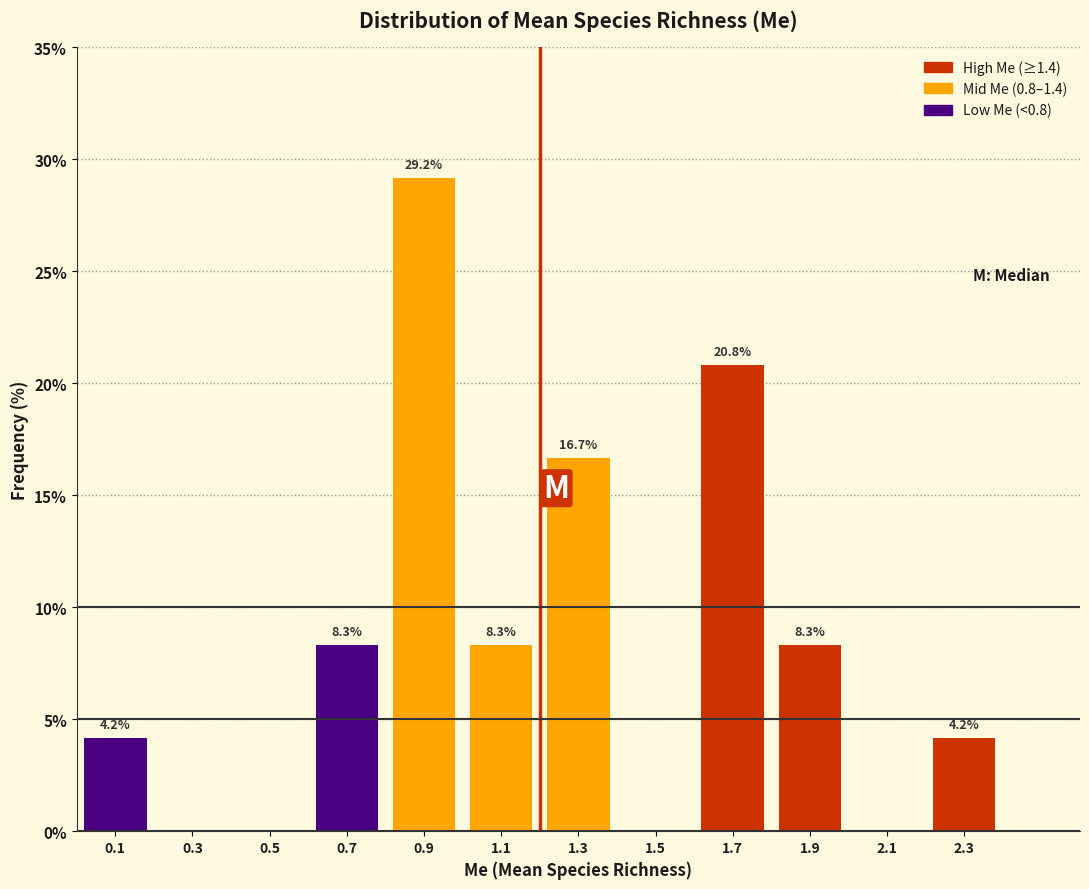

Over which range of the x-axis is the bar tallest?

0.8 to 1.0